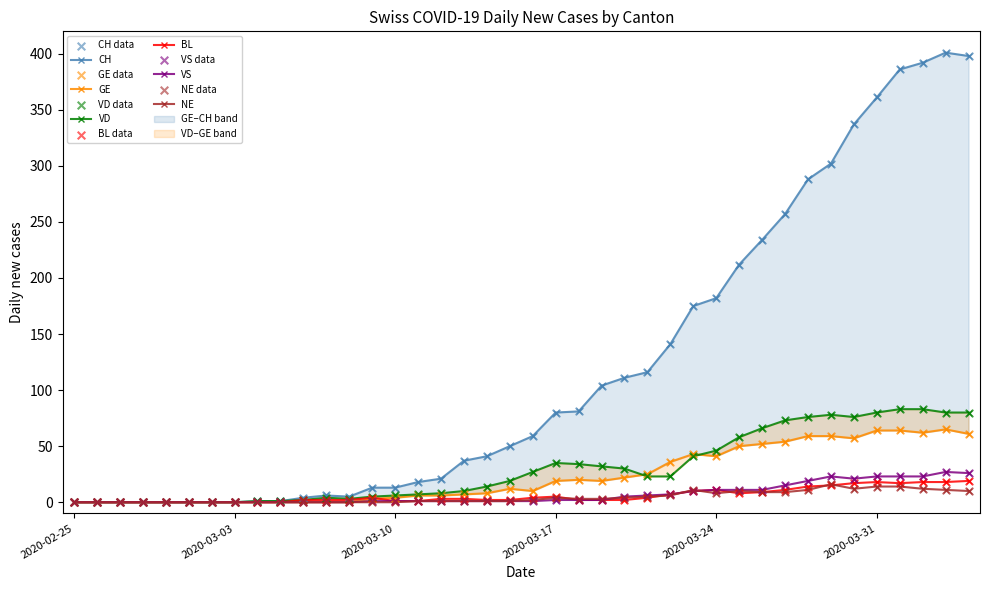

What is the total value across all series at 2020-03-14?

67